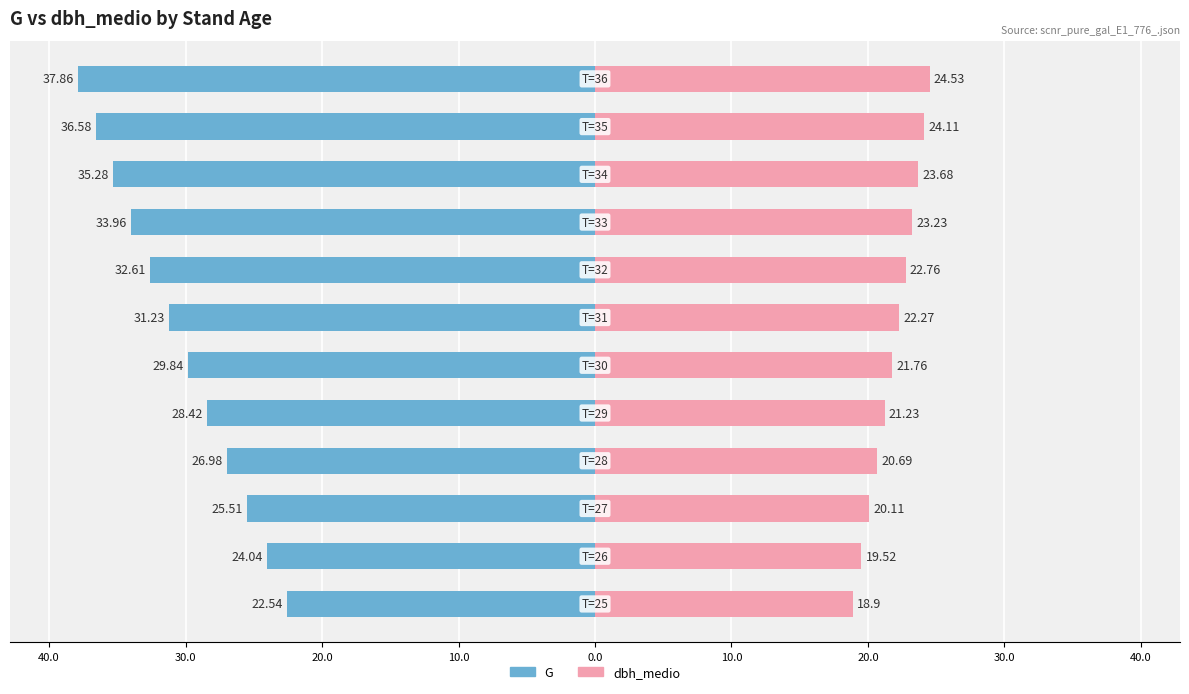

How many values in the G series are below -29?

7